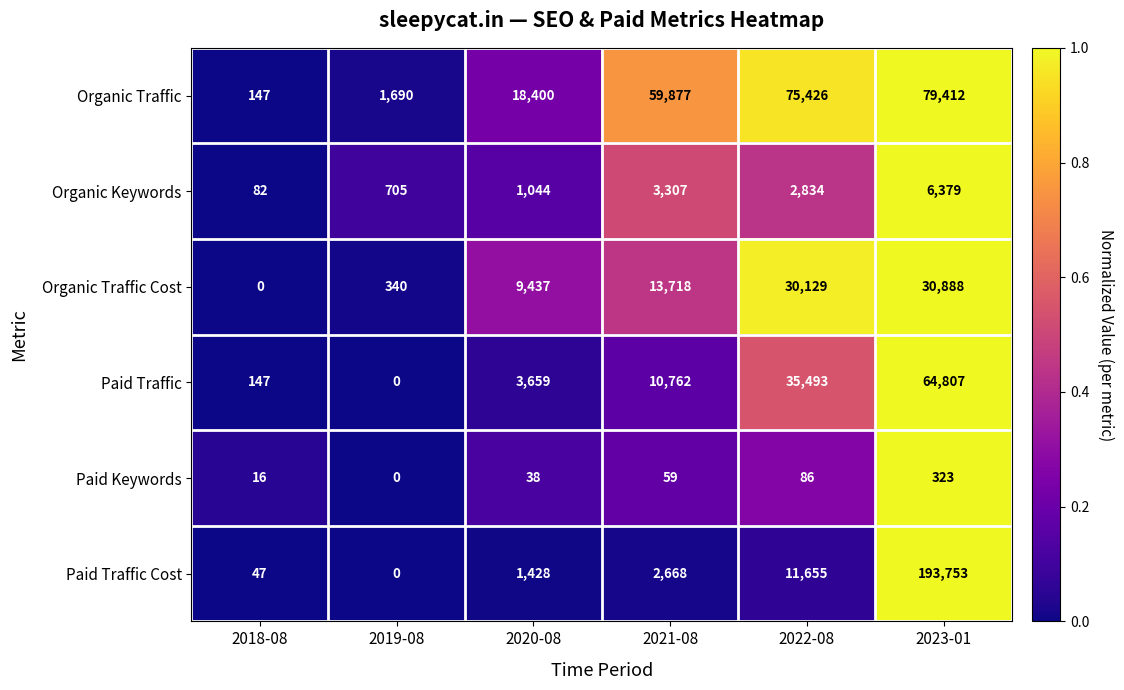

What is the difference between the highest and lowest values at 2022-08?

75340